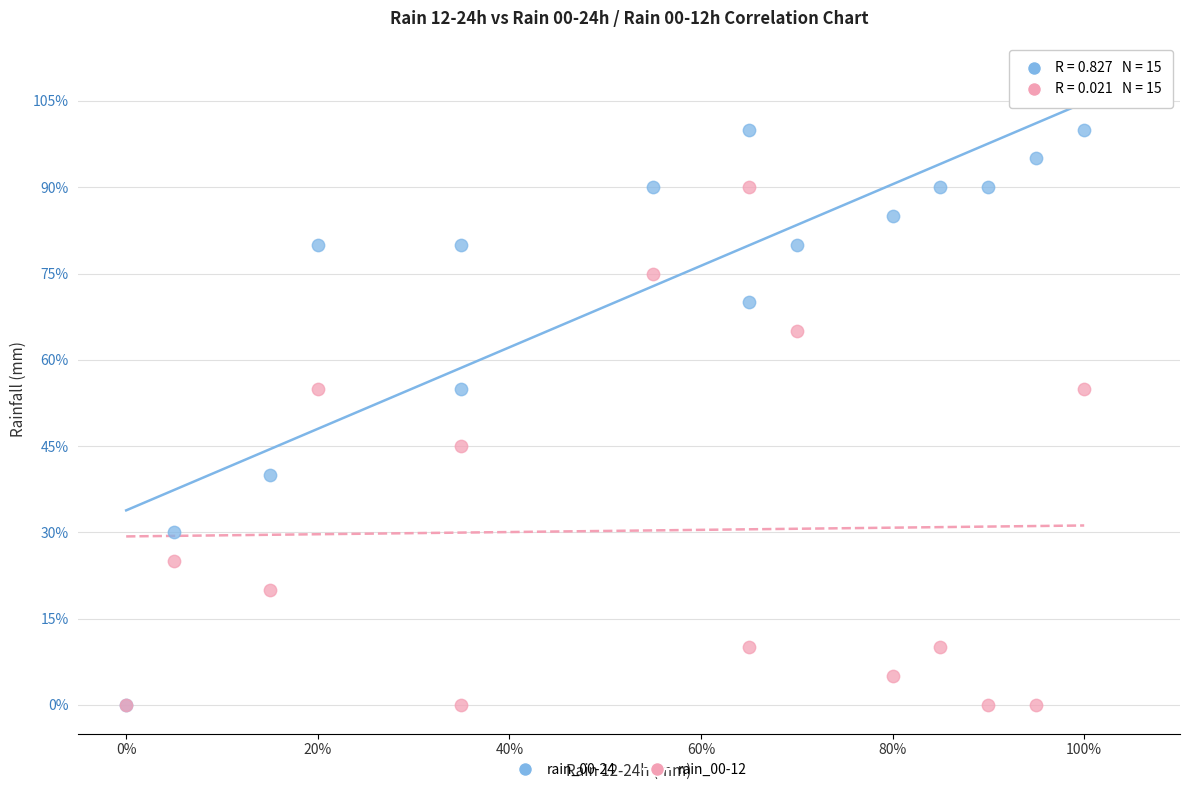

What are all the series names shown in the legend?

rain_00-24, rain_00-12